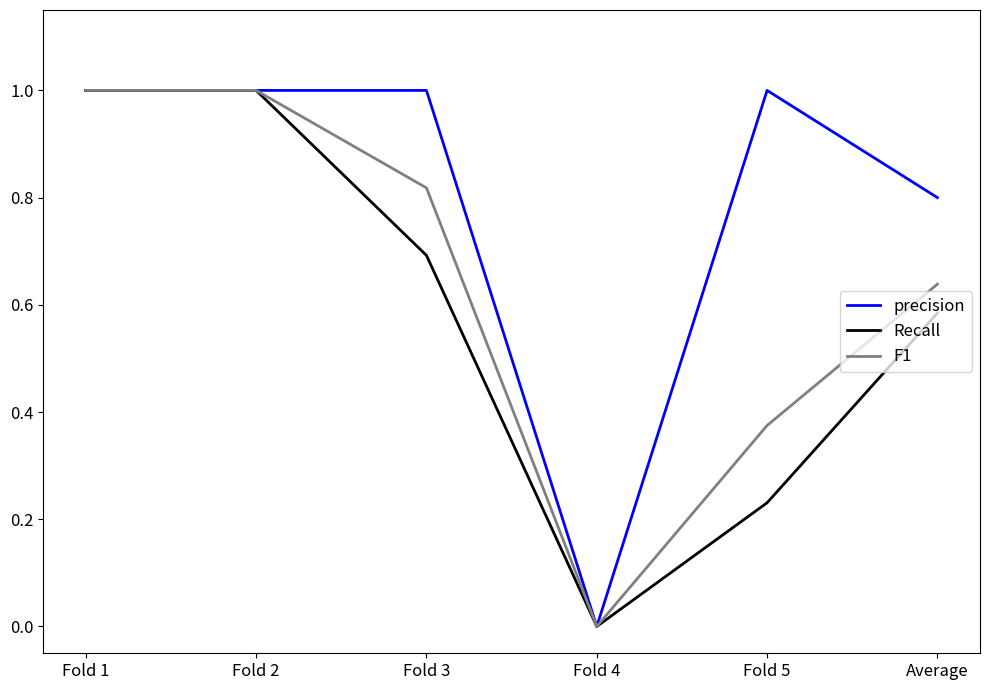

Count the Recall values in the range 0 to 1.

6